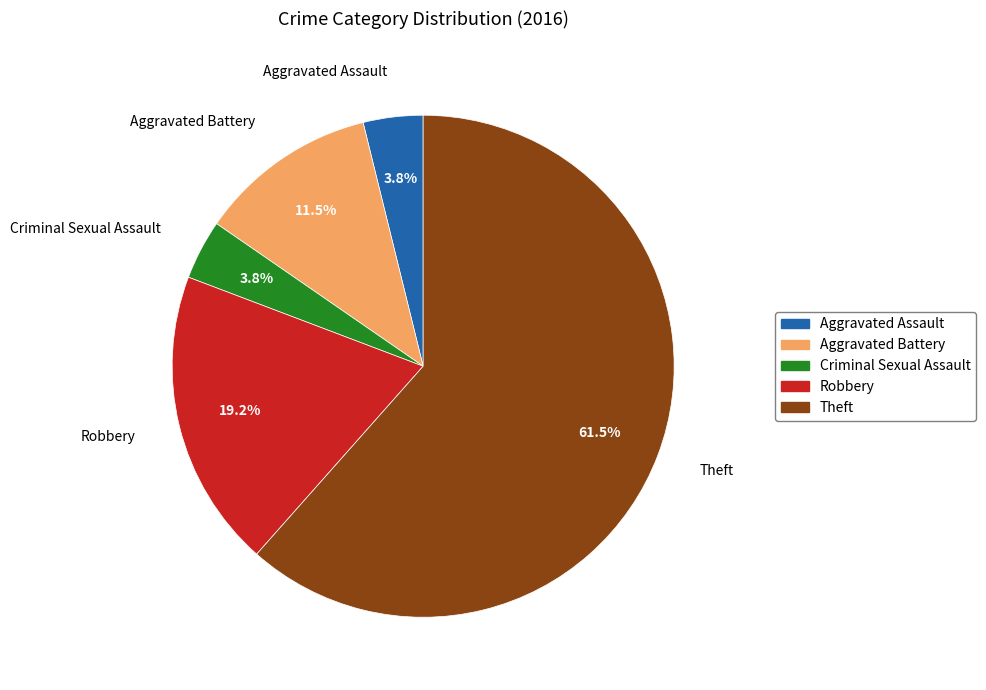

Which category has the biggest portion of the pie?

Theft